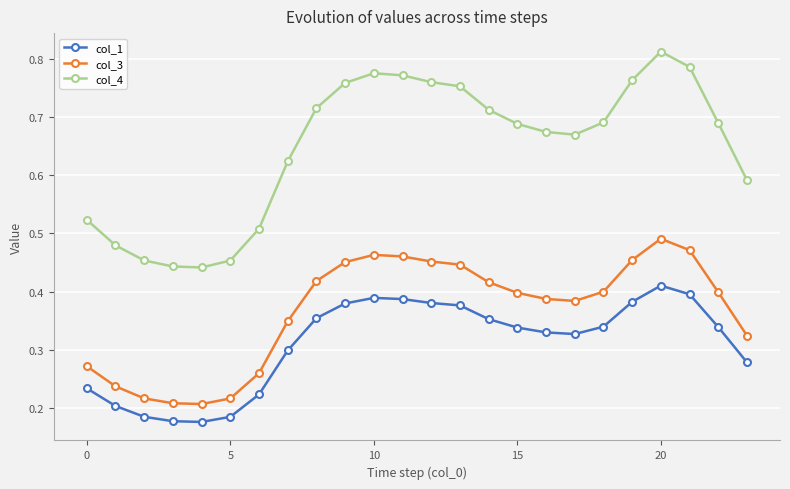

What is the sum of all col_1 values?

7.4